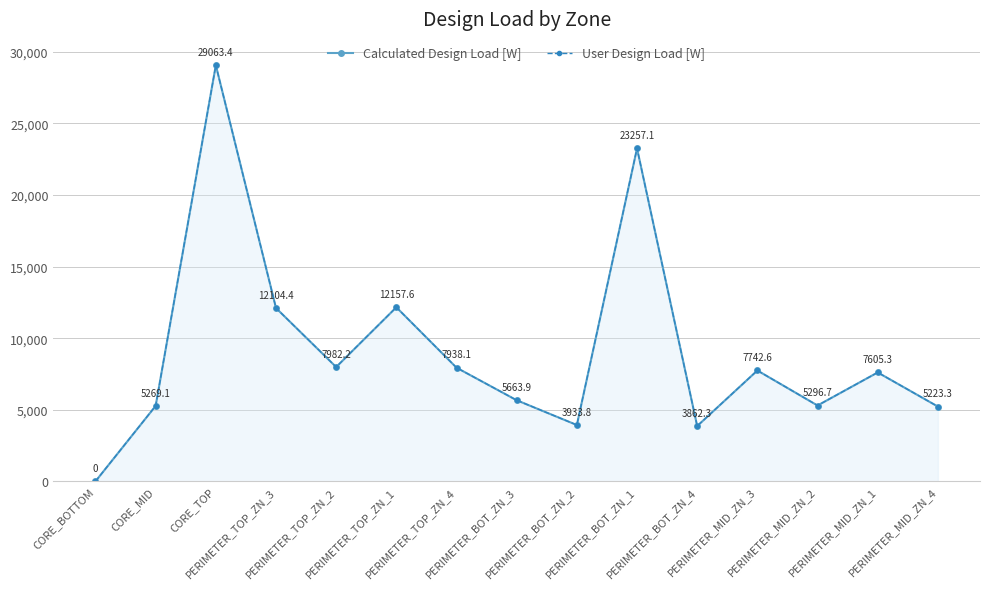

Reading left to right, list all the values displayed in this chart.

Calculated Design Load [W]: 0.0	5269.1	29063.4	12104.4	7982.2	12157.6	7938.1	5663.9	3933.8	23257.1	3862.3	7742.6	5296.7	7605.3	5223.3
User Design Load [W]: 0.0	5269.1	29063.4	12104.4	7982.2	12157.6	7938.1	5663.9	3933.8	23257.1	3862.3	7742.6	5296.7	7605.3	5223.3